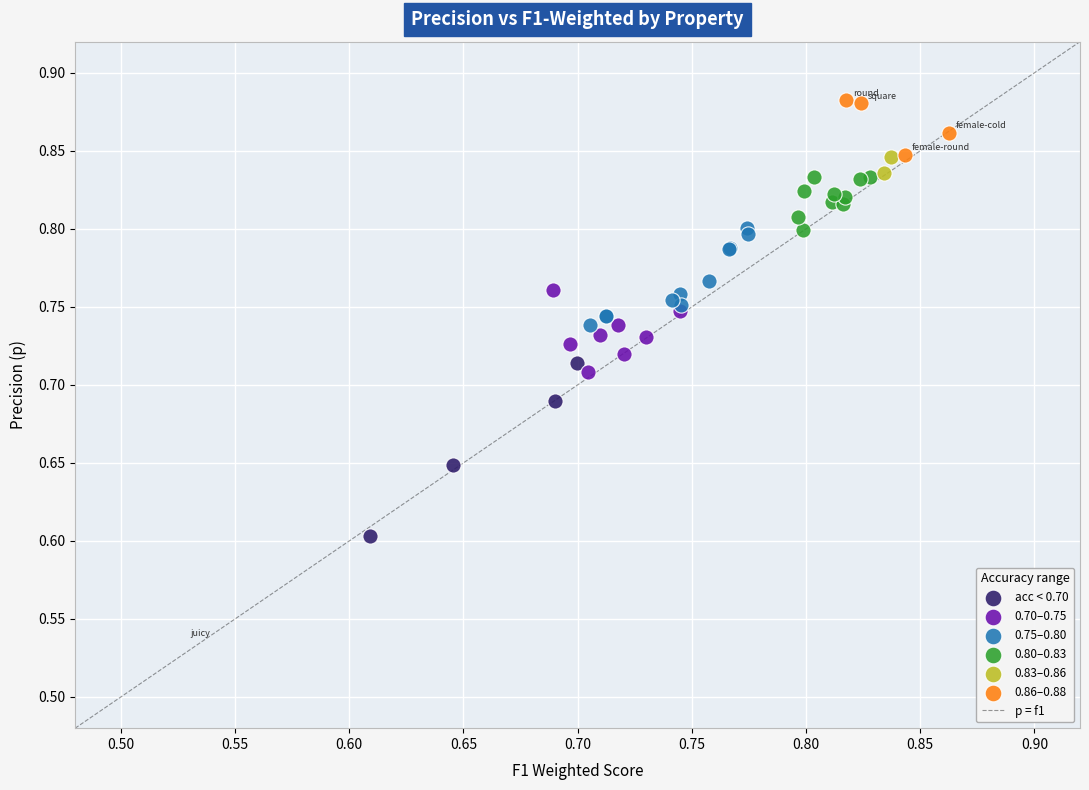

Which series contains the highest Y value?

0.86–0.88